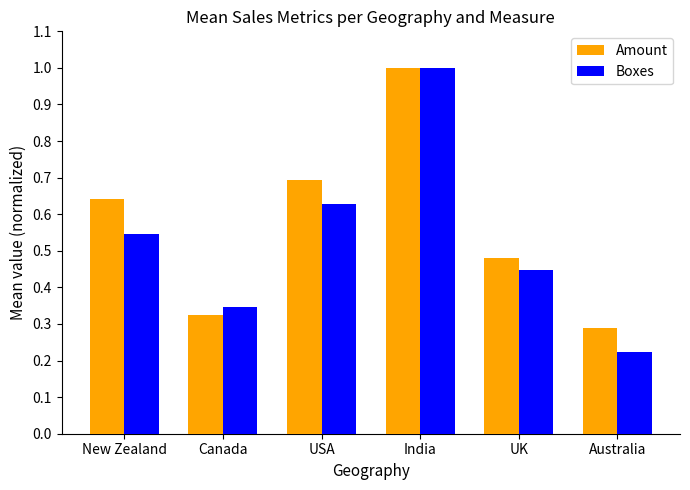

Does the chart contain stacked bars?

No